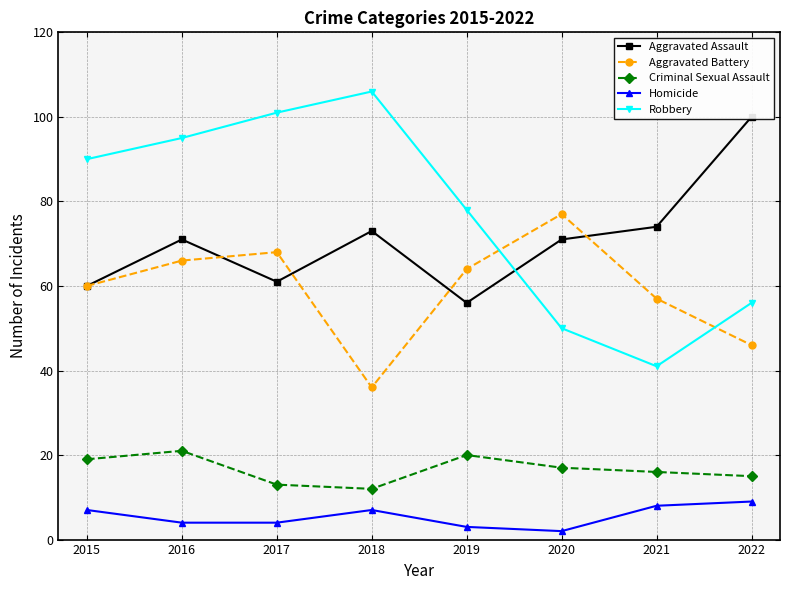

What are all the series names shown in the legend?

Aggravated Assault, Aggravated Battery, Criminal Sexual Assault, Homicide, Robbery